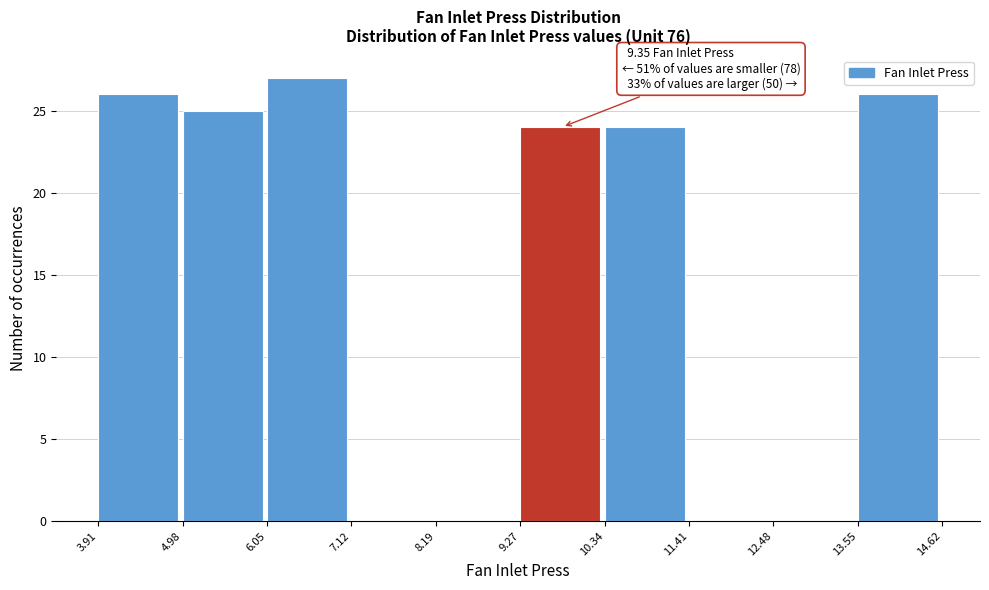

Over which range of the x-axis is the bar tallest?

6.05 to 7.12